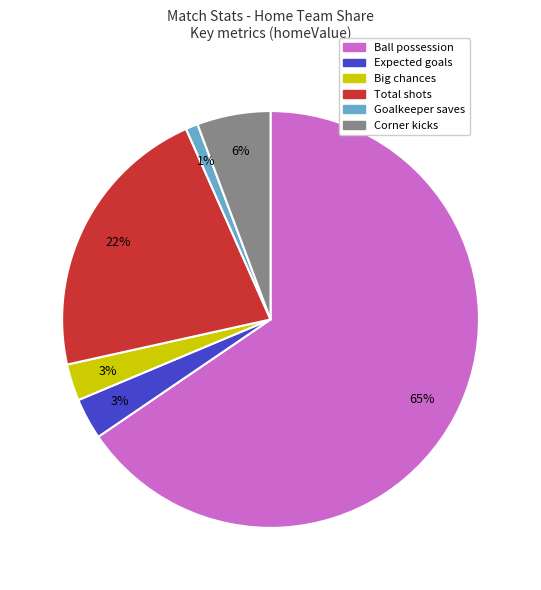

True or false: Goalkeeper saves accounts for 1% of the total.

True